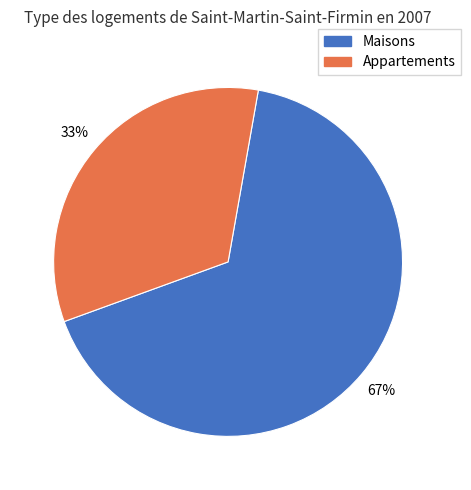

To the nearest percent, what is the average slice percentage?

50%